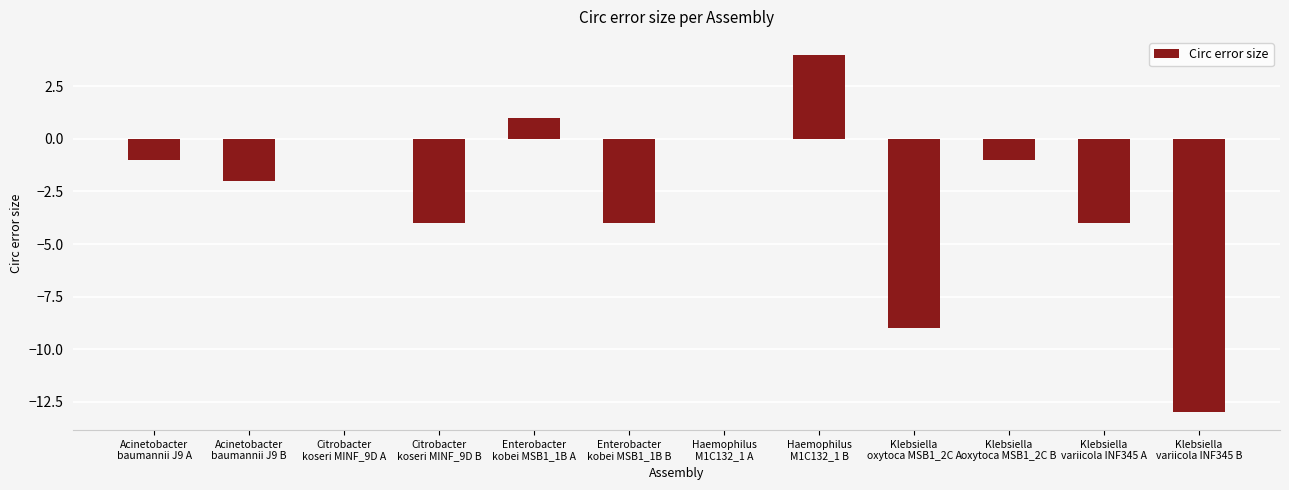

What is the approximate value at Klebsiella
variicola INF345 A?

-4